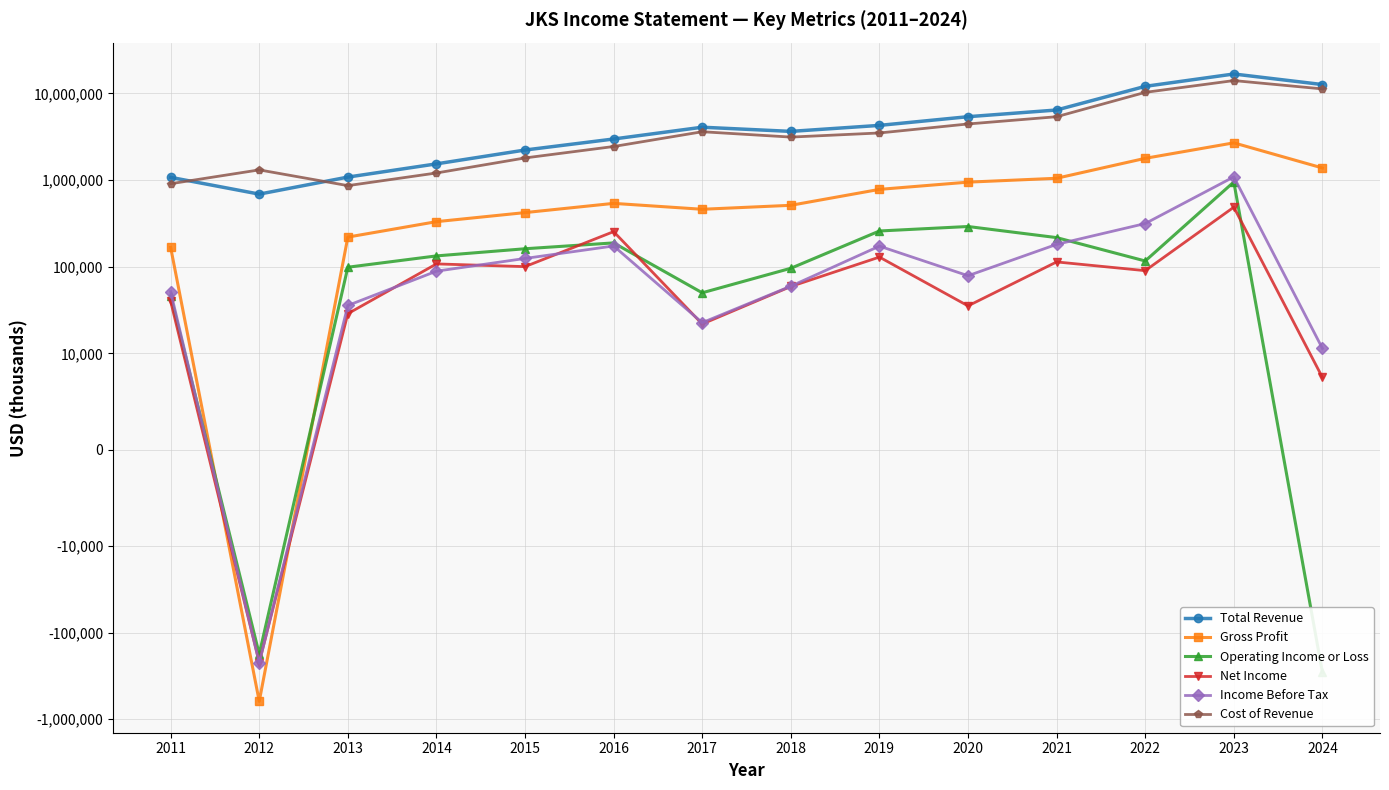

List the series in order of their peak value, lowest first.

Net Income, Operating Income or Loss, Income Before Tax, Gross Profit, Cost of Revenue, Total Revenue